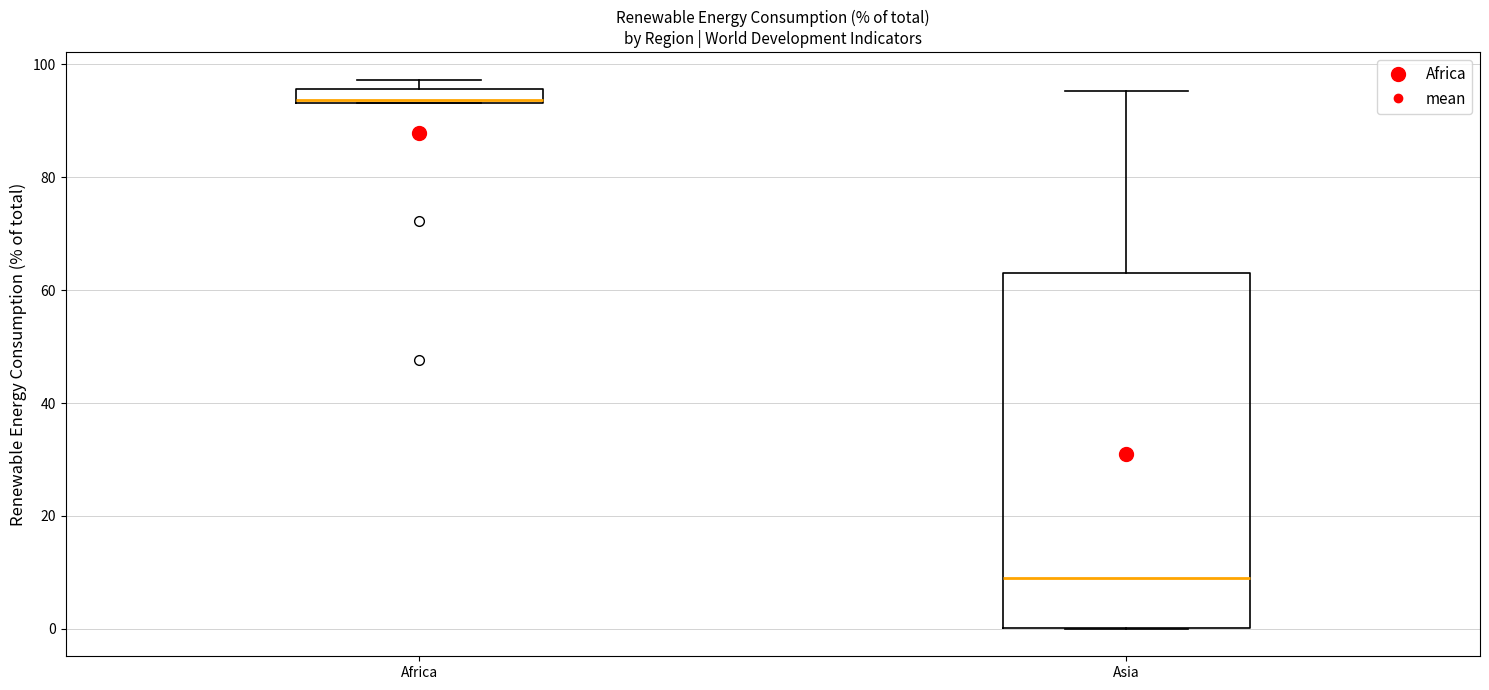

Where is the upper edge of the box for Africa on the y-axis? The values are not printed on the chart, so give them approximately, as read against the axis.

96